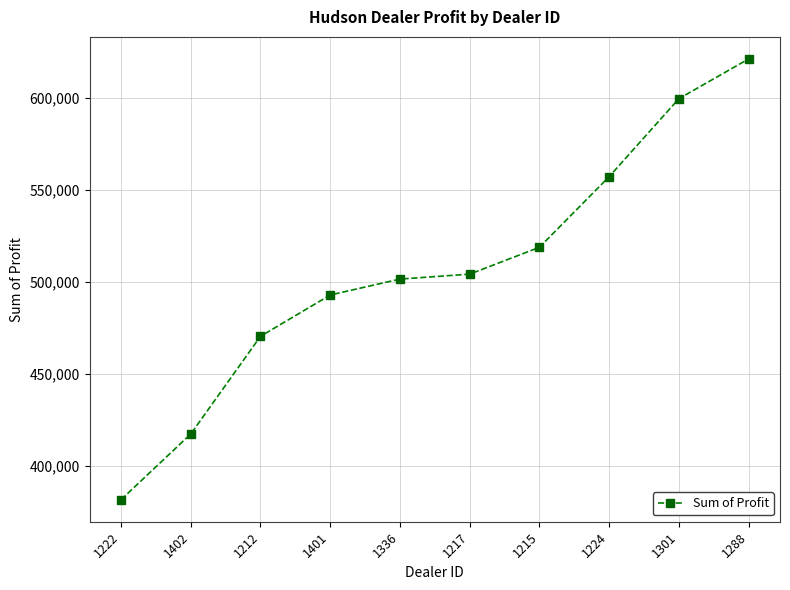

What is the ratio of the value at 1224 to the value at 1215?

1.1